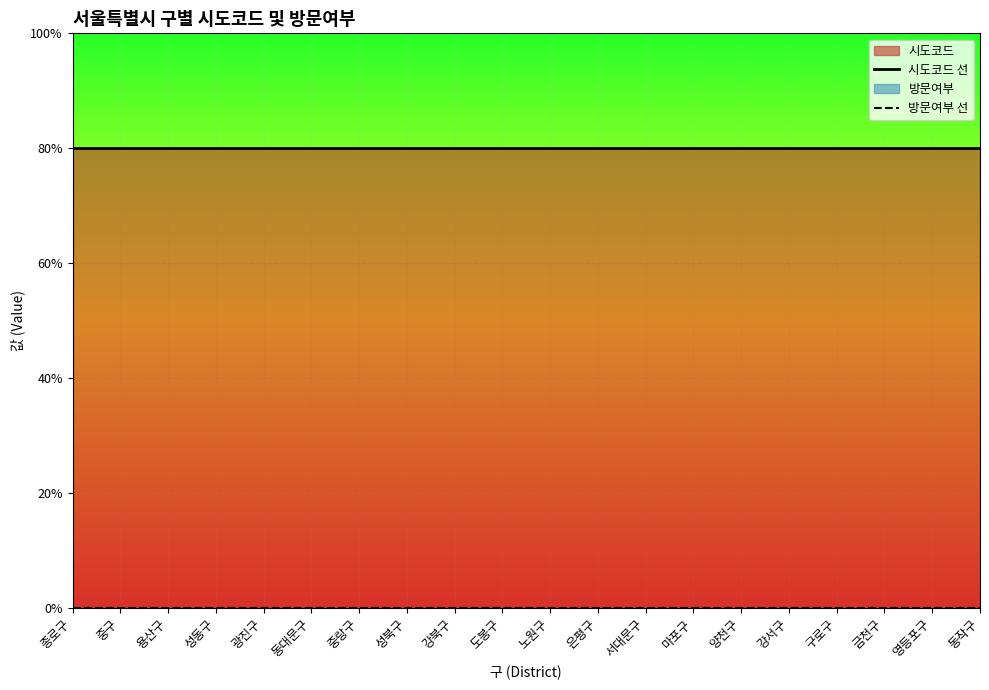

How many lines are shown in the chart?

2